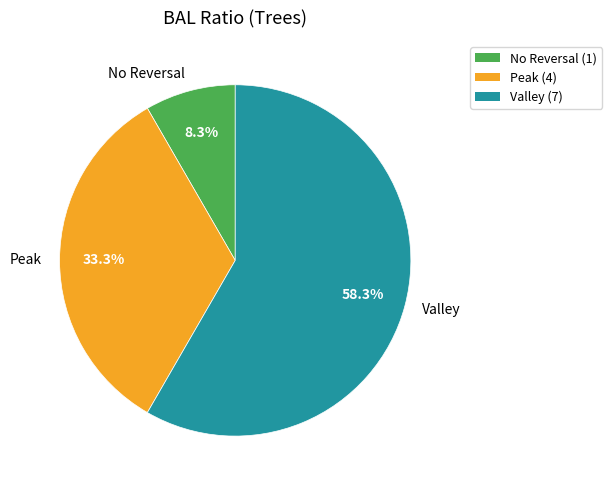

Between No Reversal and Valley, which is larger?

Valley